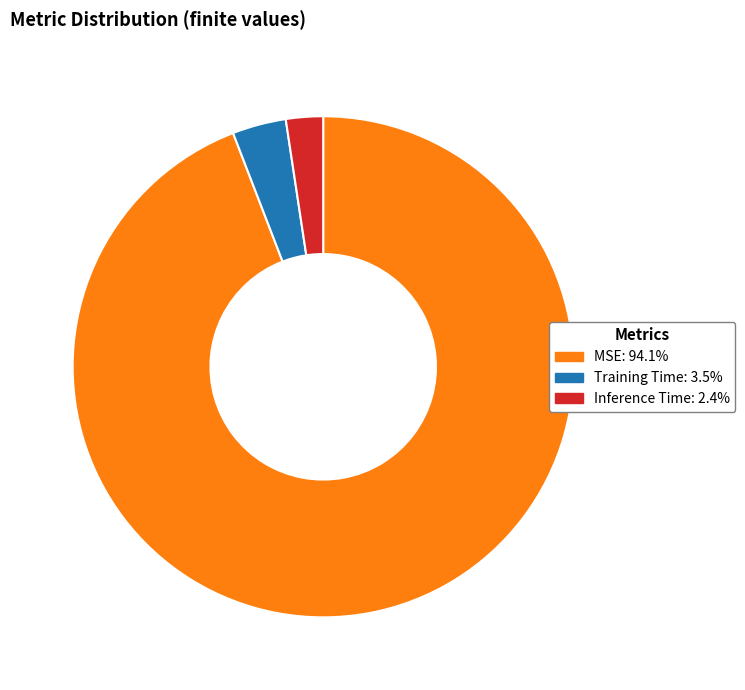

Is it true that Training Time is 3% of the pie?

True